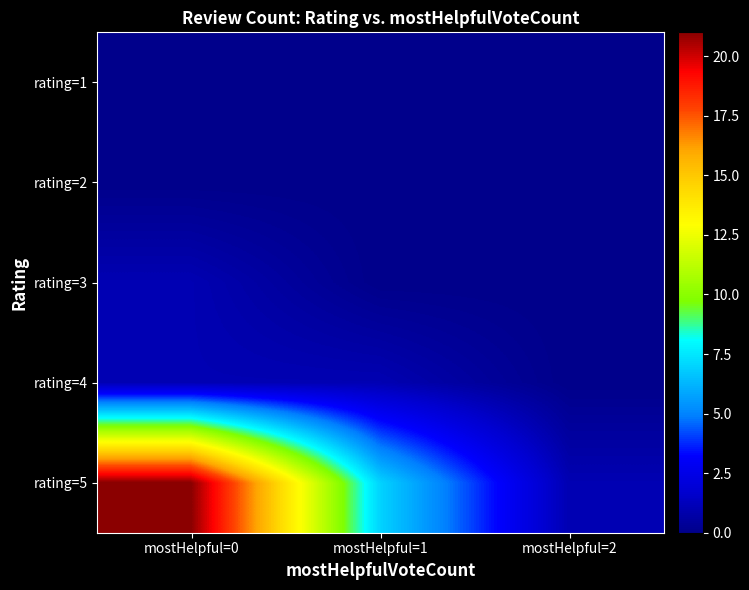

At which category does the chart reach its peak across all series?

mostHelpful=0